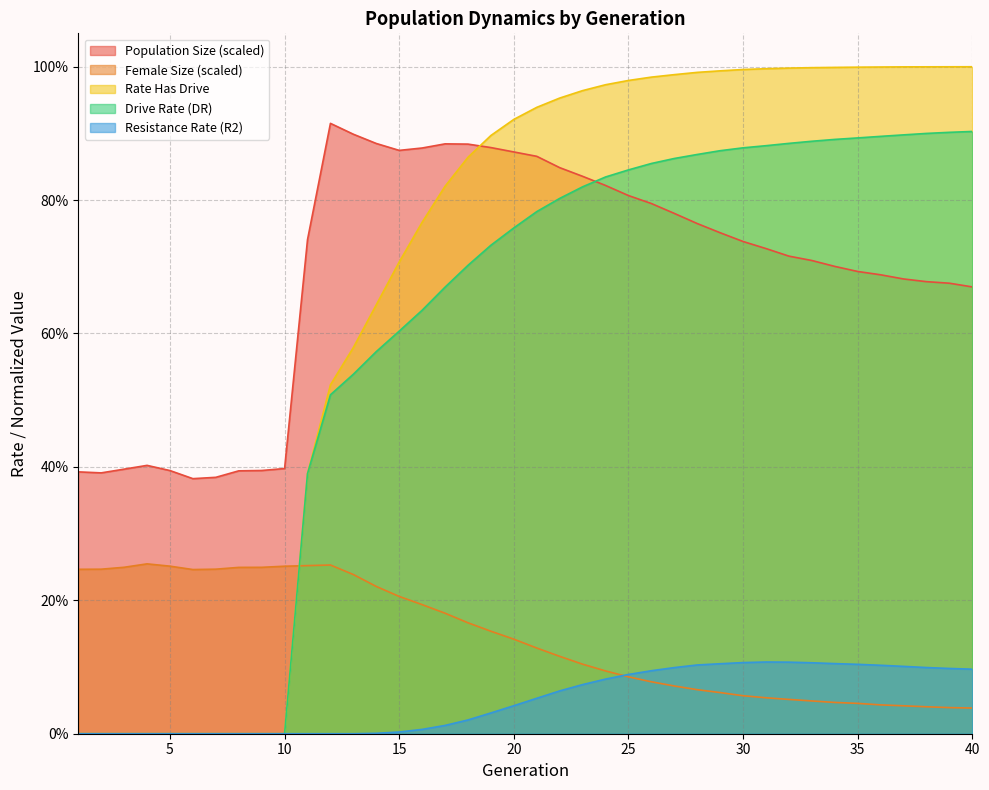

In rate_r2, how many points are higher than both neighbors (excluding endpoints)?

1